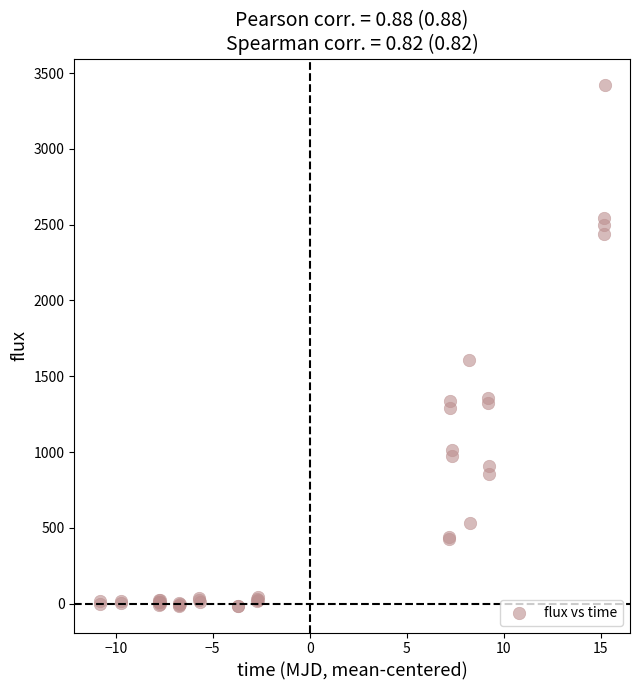

What Y value in the scatter plot is closest to 1701?

1610.1